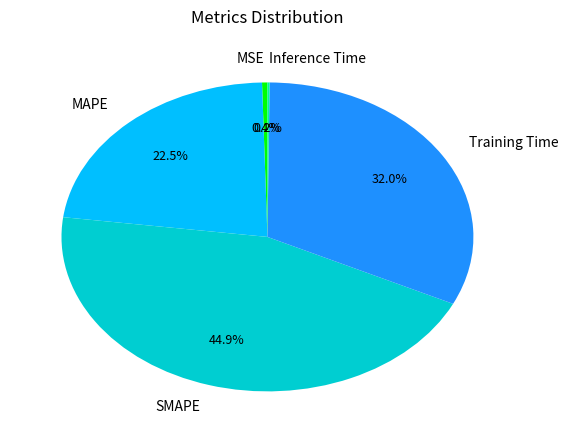

Approximately how many times larger is the value at Training Time compared to SMAPE?

0.7